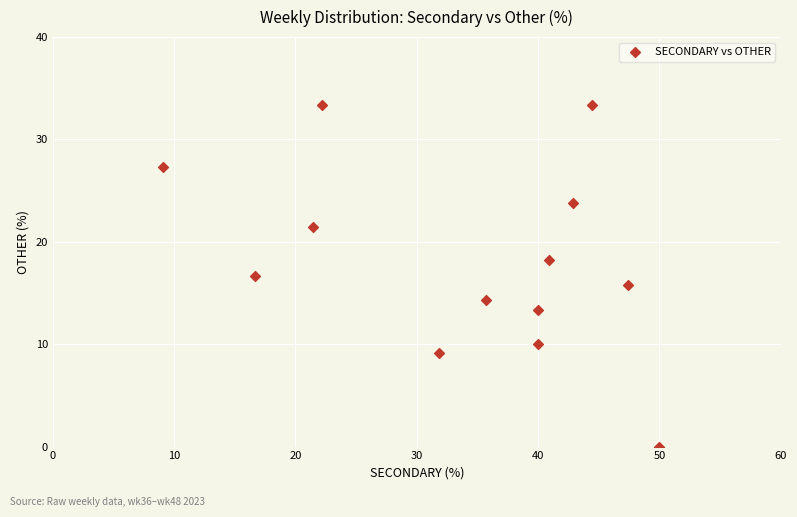

What is the range of X values (max minus min)?

40.9